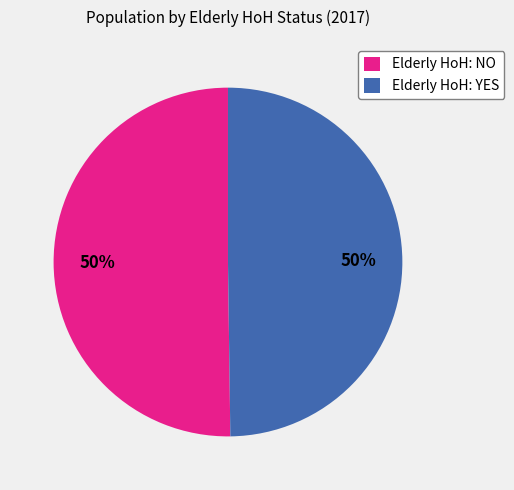

Approximately how many times larger is the value at Elderly HoH: NO compared to Elderly HoH: YES?

1.0